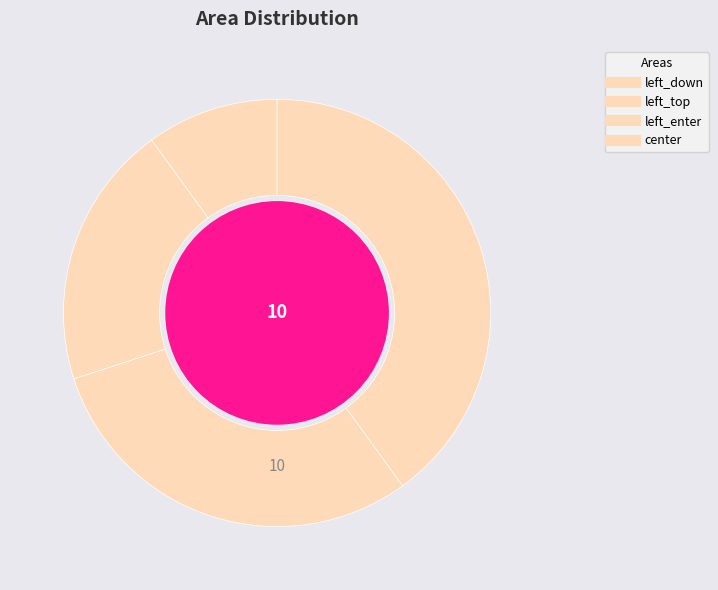

Count the number of slices in the pie.

4